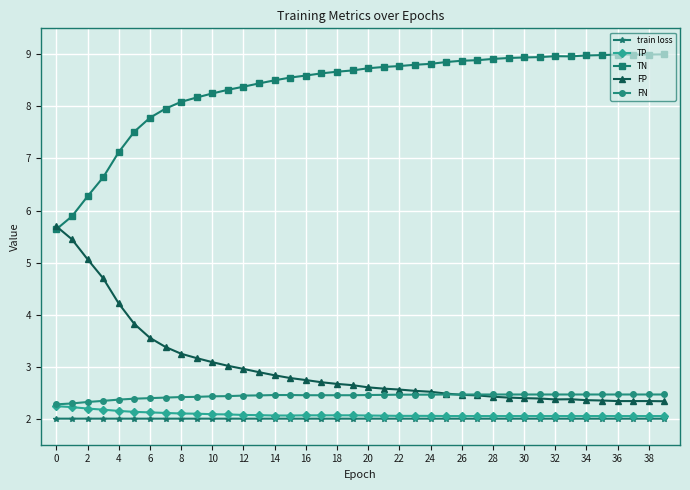

True or false: TN and TP cross at least once.

False